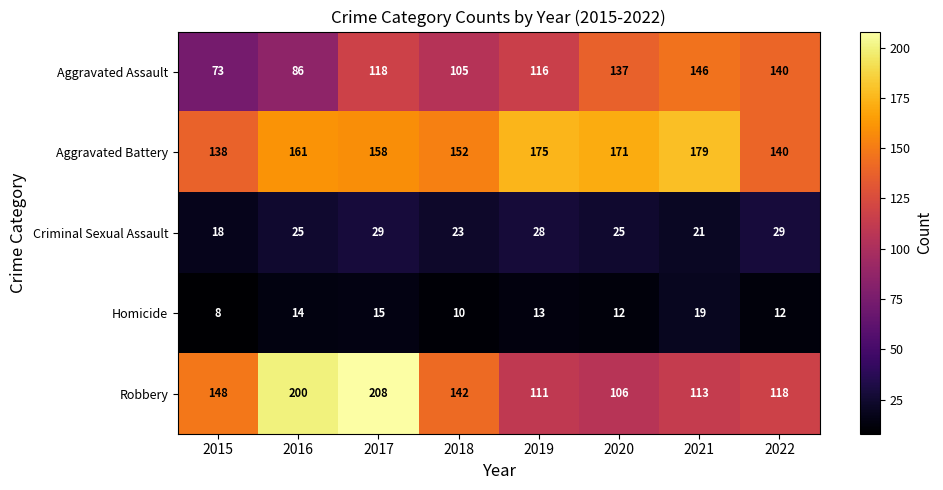

What is the average value of the Aggravated Assault series?

115